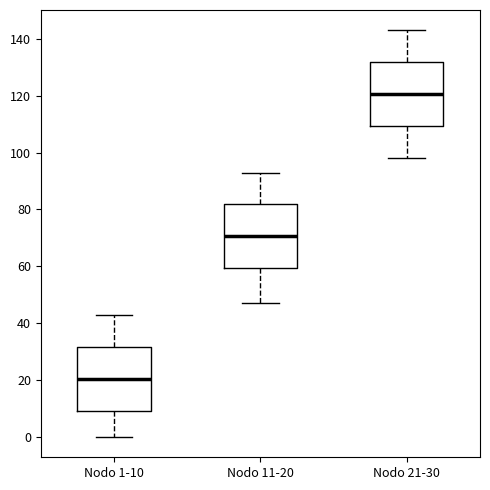

Which box's median line is the highest?

Nodo 21-30